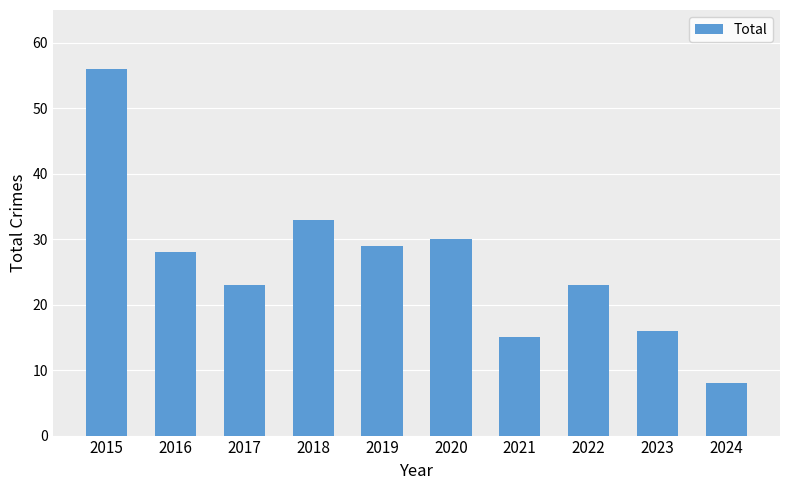

Read the value at 2015.

56